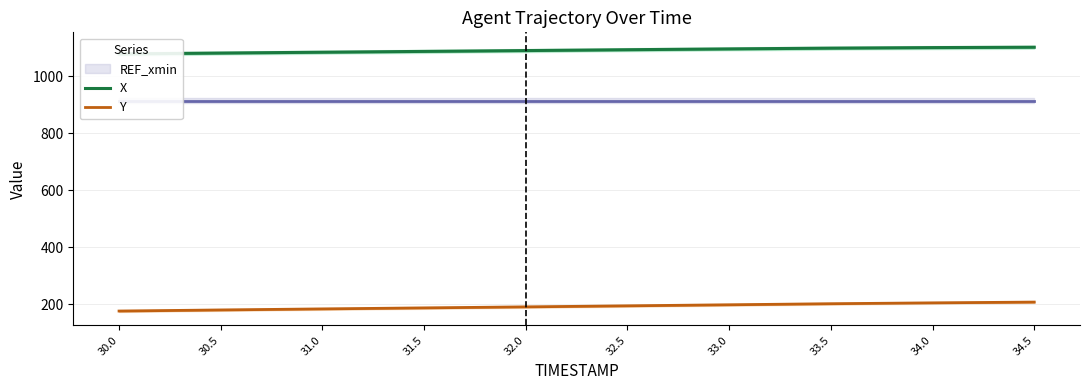

What is the difference between the highest and lowest values at 34.0?

894.9